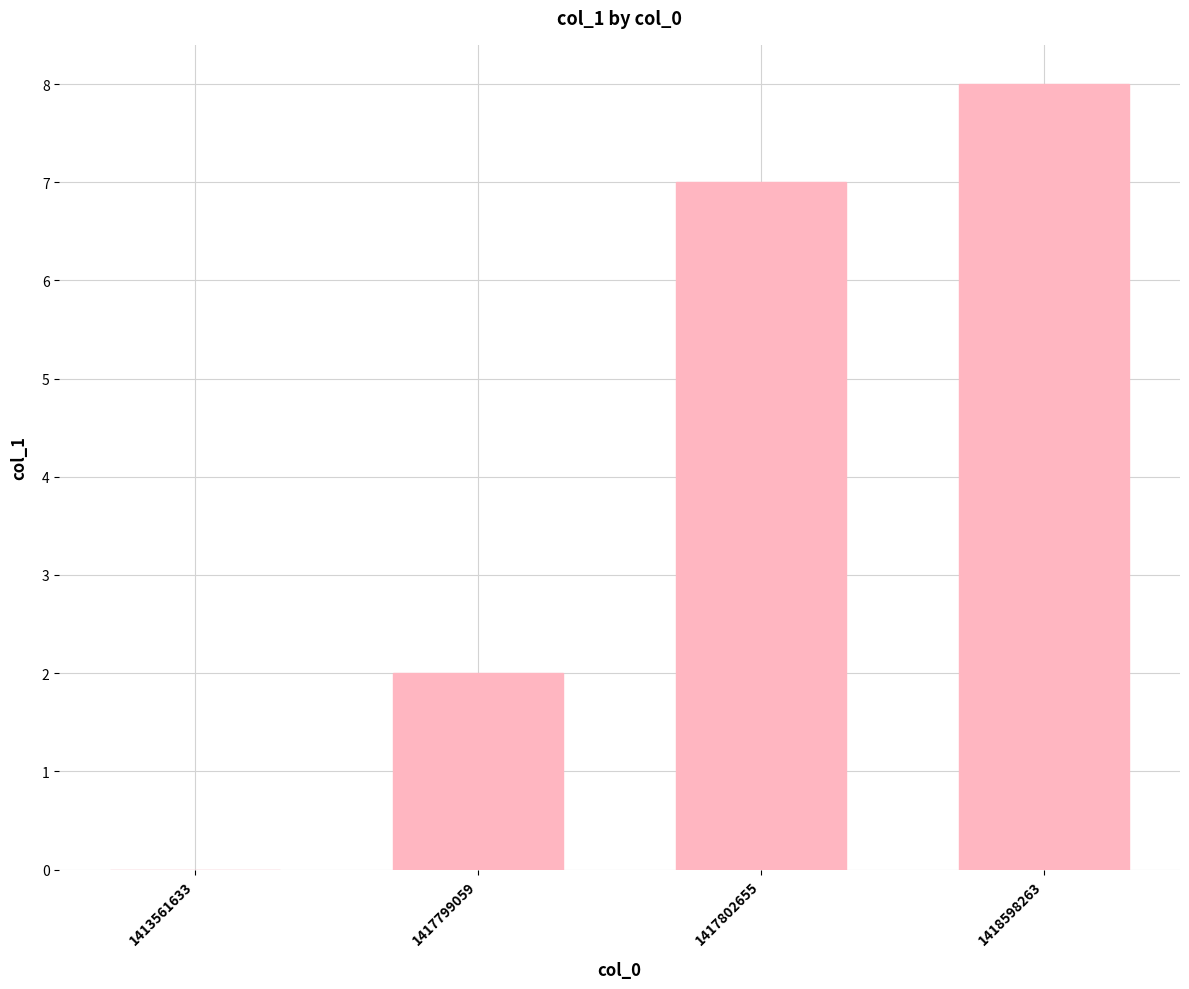

Where is the data nearest to the value 4?

1417799059